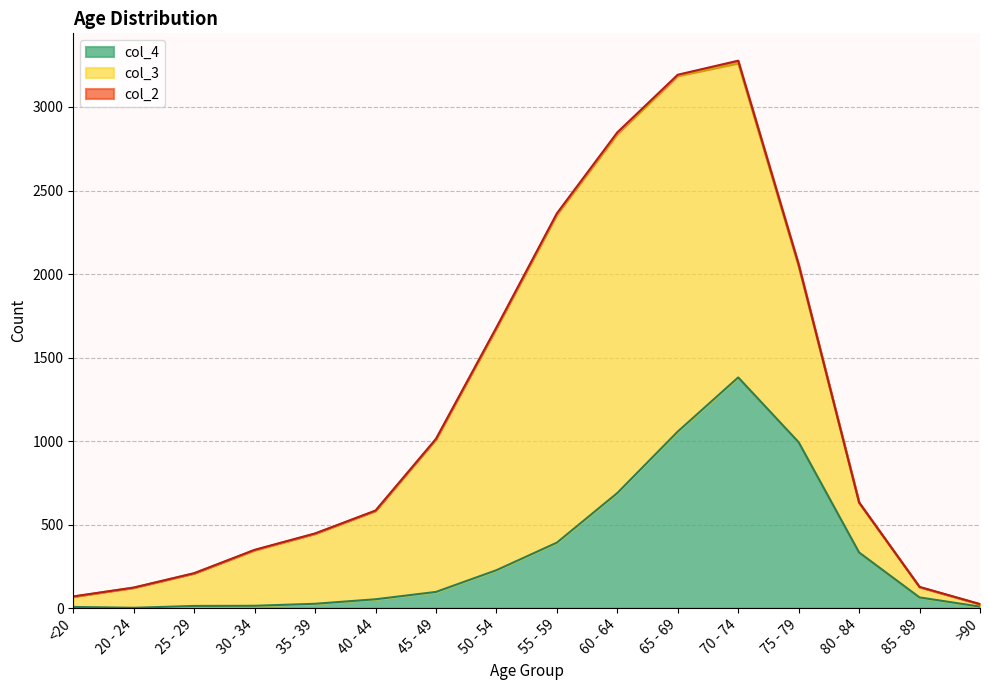

What is the minimum value for col_3?

15